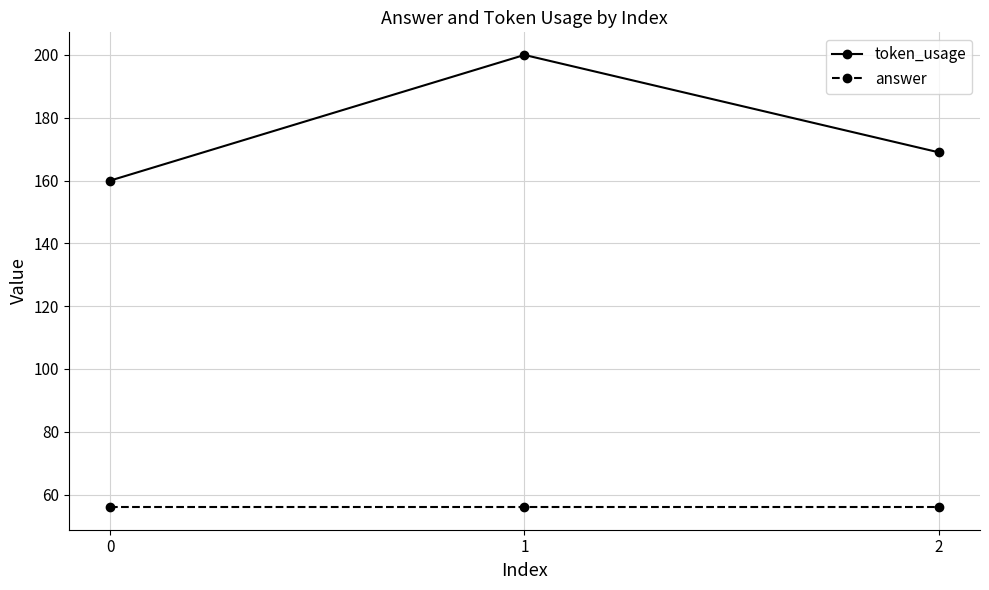

True or false: answer has a value of 94 at 0.

False